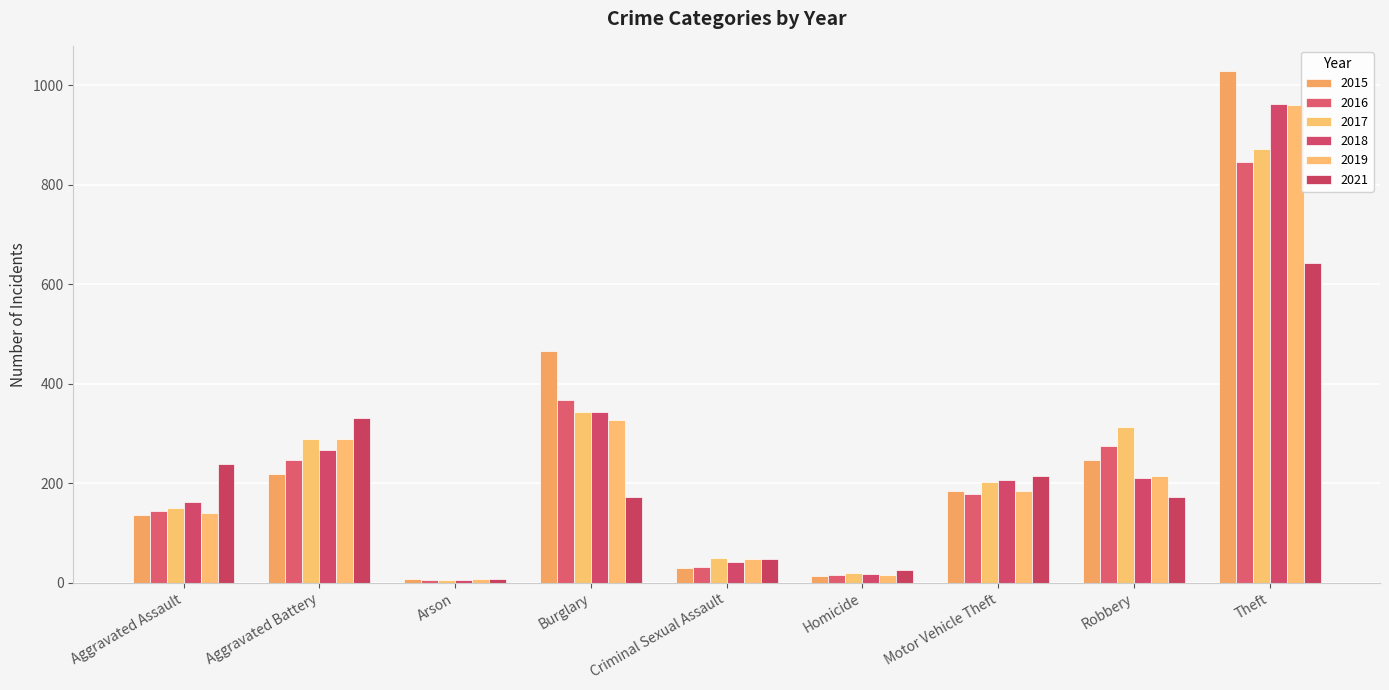

What are all the series names shown in the legend?

2015, 2016, 2017, 2018, 2019, 2021